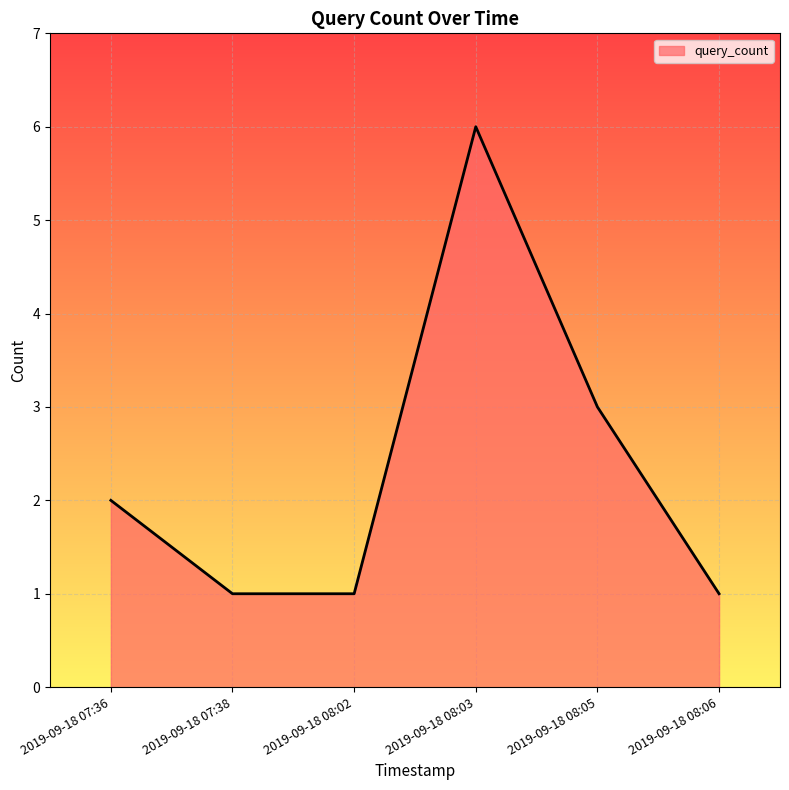

Approximately how many times larger is the value at 2019-09-18 08:02 compared to 2019-09-18 08:03?

0.2